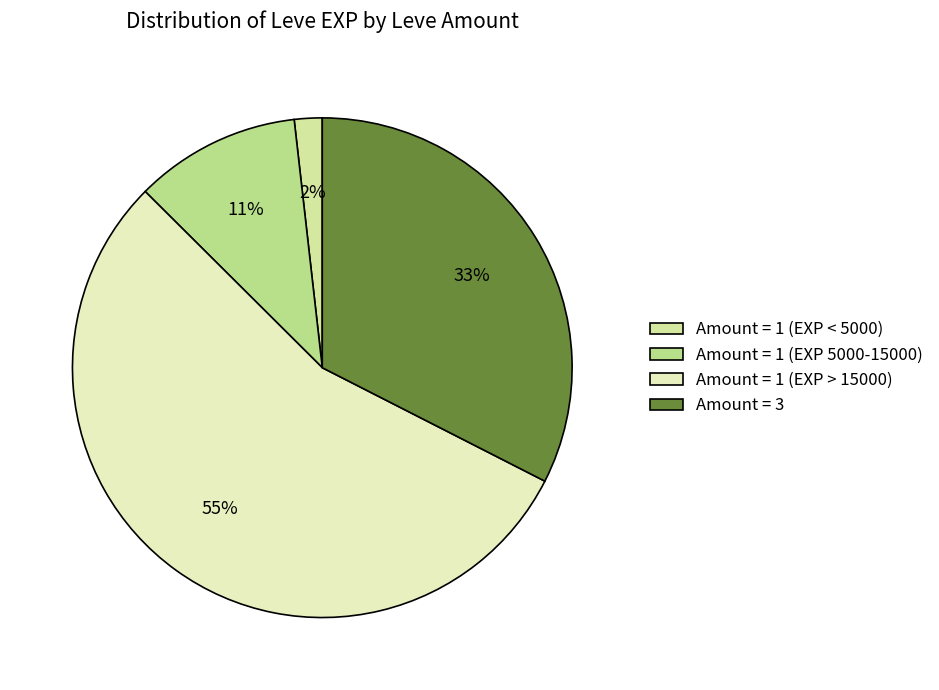

Which category has the smallest portion of the pie?

Amount = 1 (EXP < 5000)